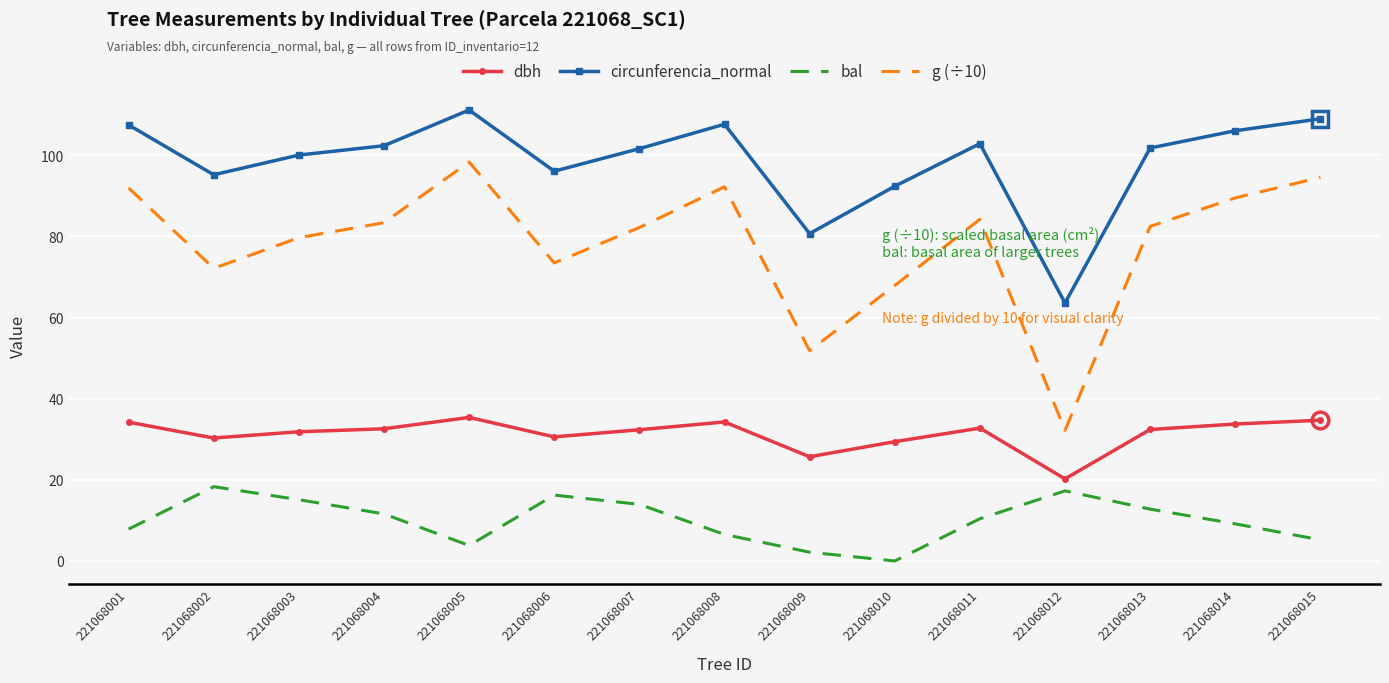

What is the difference between the g (÷10) values at 221068014 and 221068013?

7.0